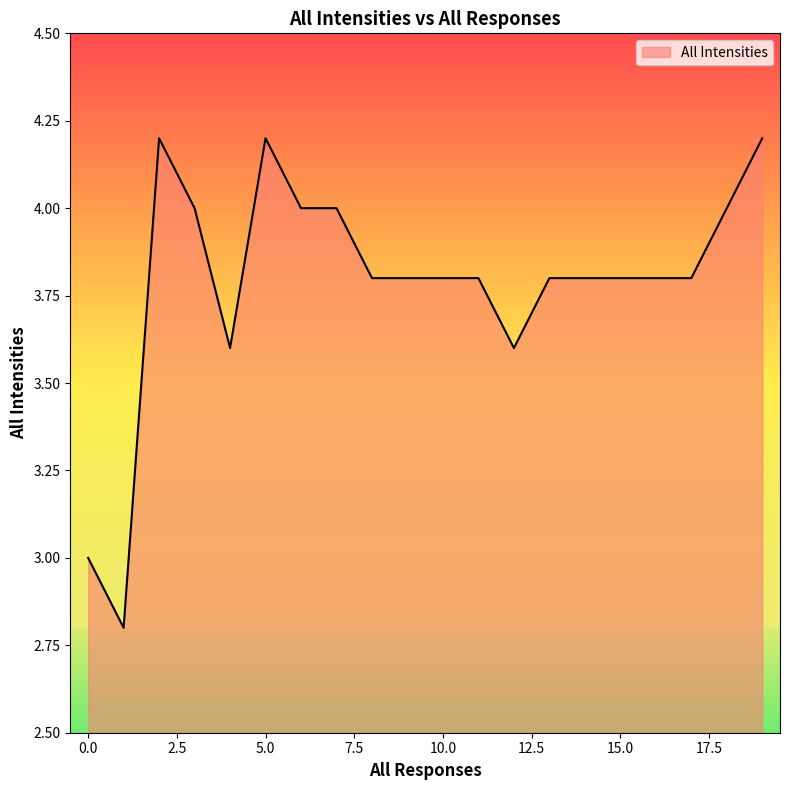

What is the maximum value shown in the chart?

4.2